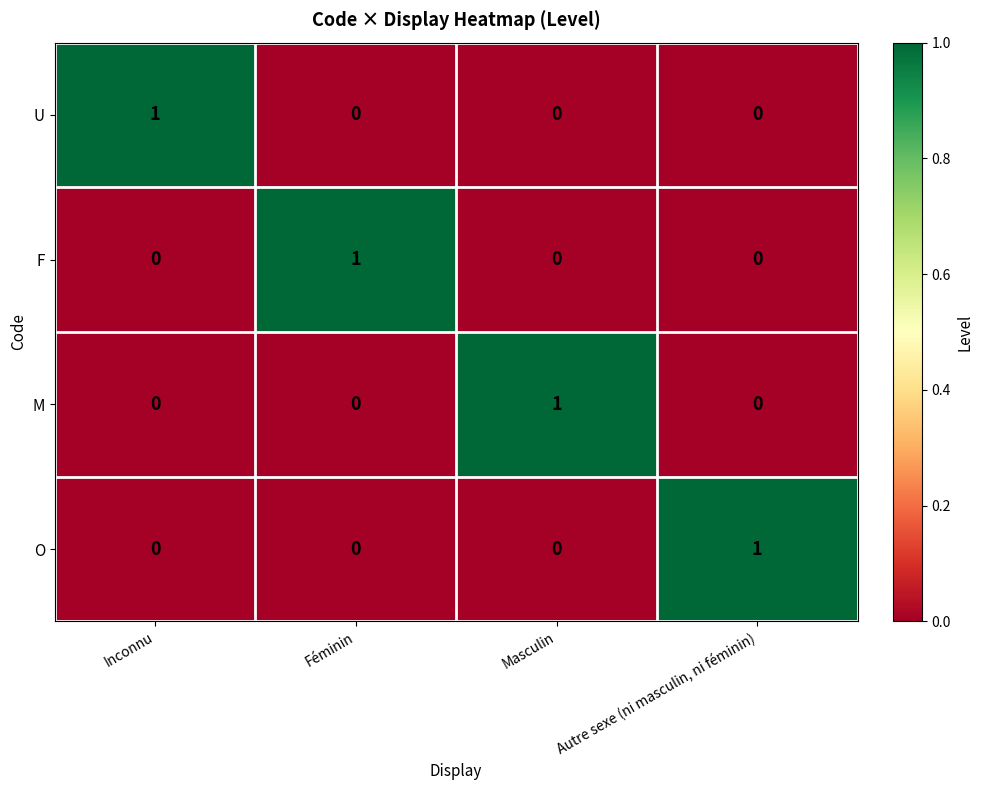

At how many categories does at least one series exceed 0?

4